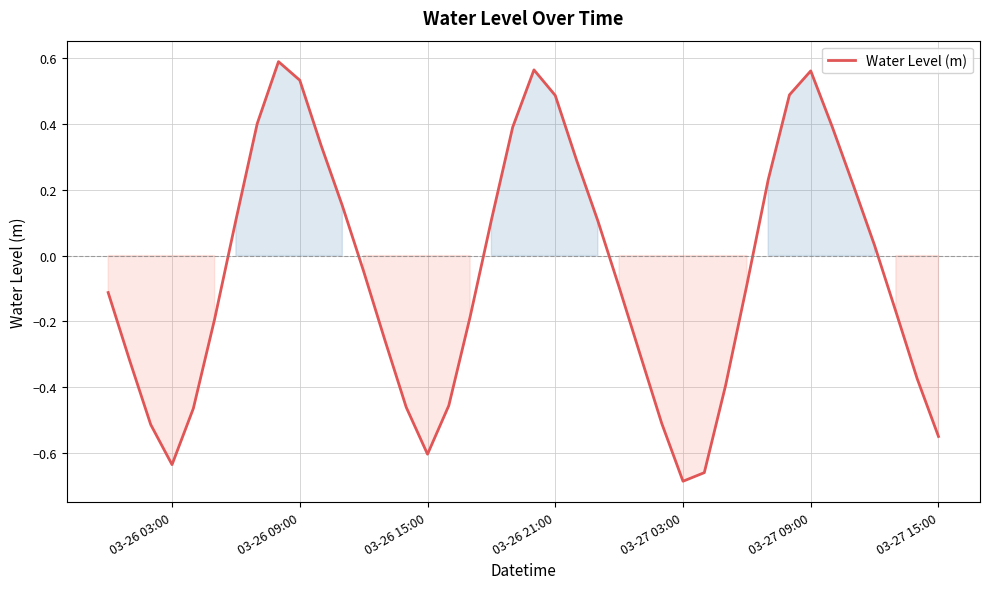

Is this an area chart (filled region under the line)?

No